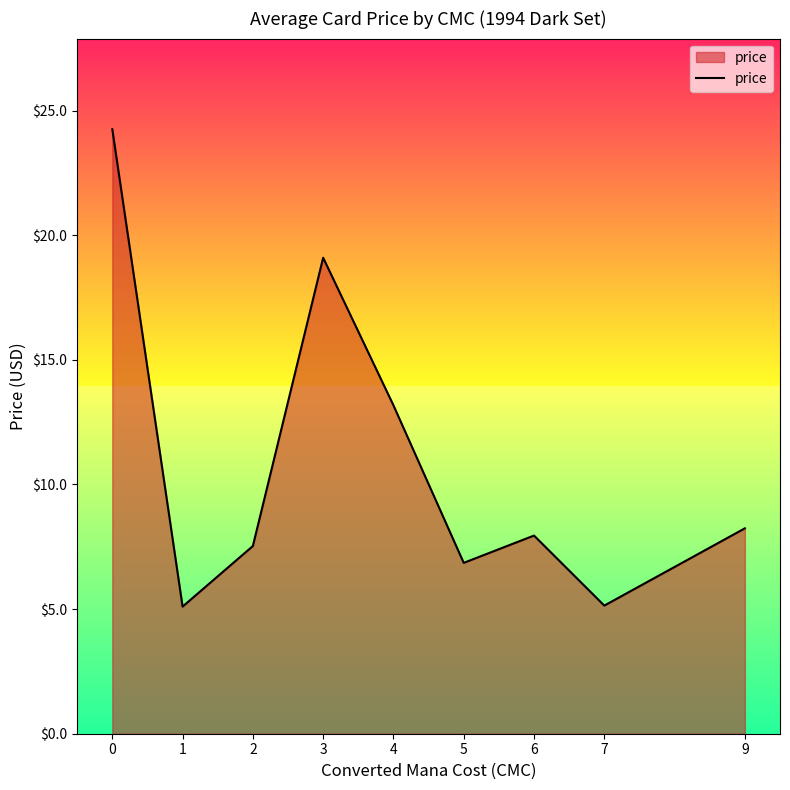

At which category does the data reach its first local valley?

1